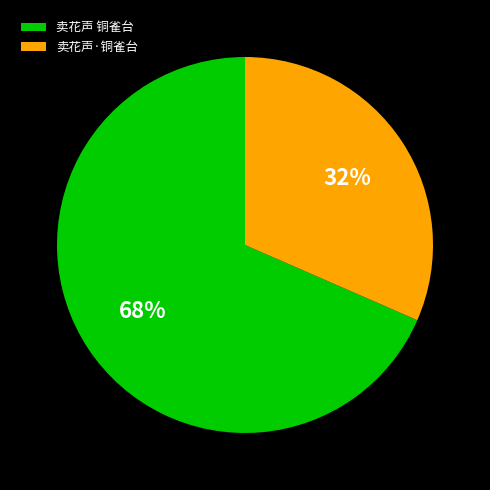

To the nearest percent, what is the average slice percentage?

50%